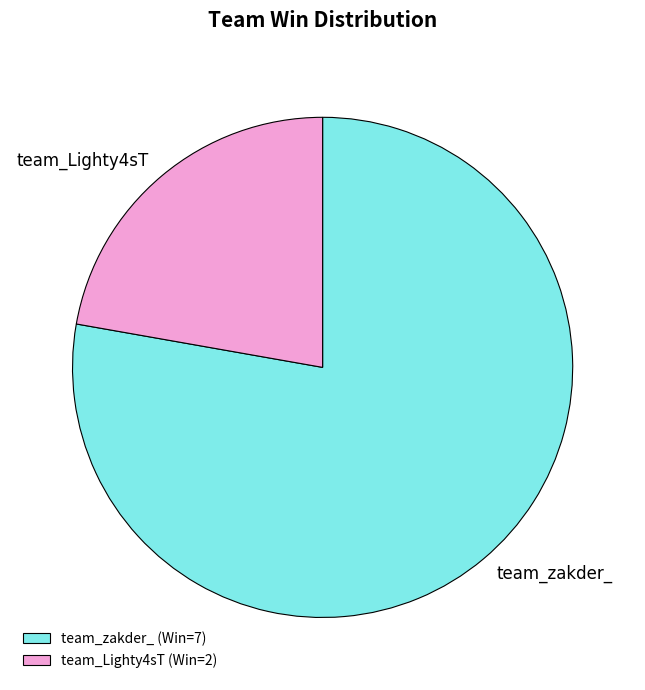

What is the ratio of the value at team_Lighty4sT to the value at team_zakder_?

0.3